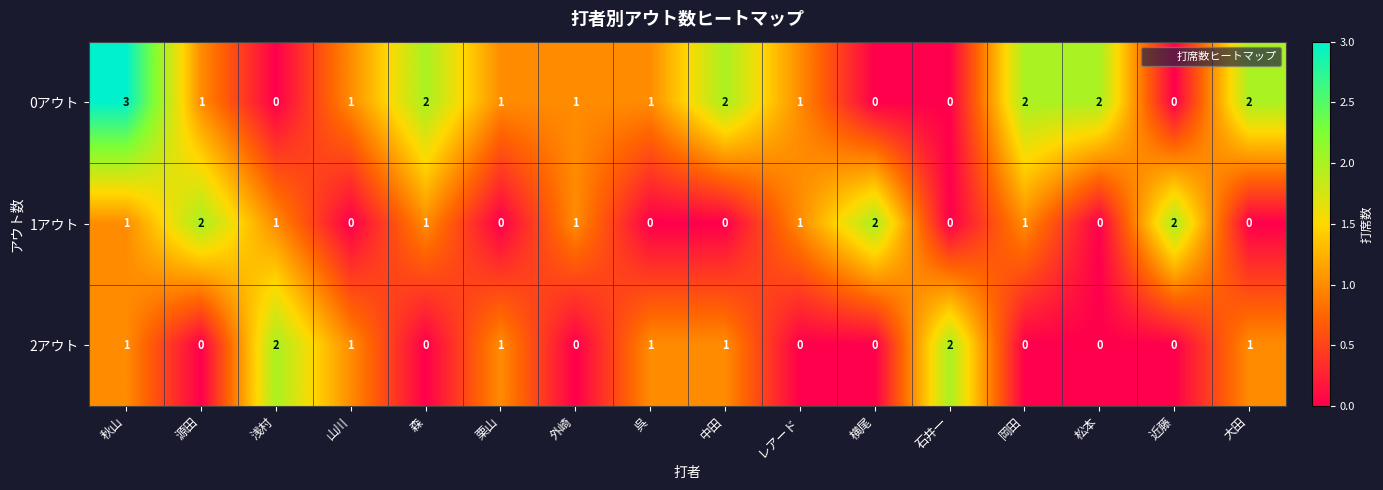

Which series has the largest range (max minus min)?

0アウト